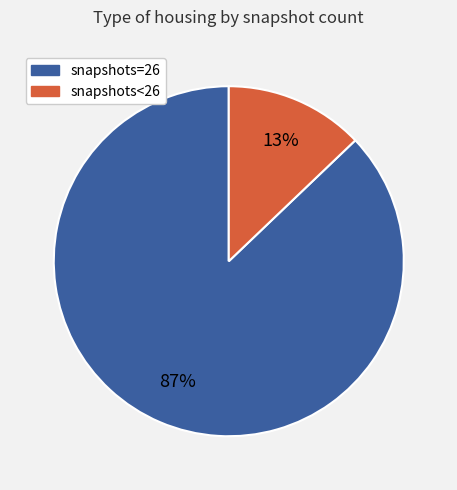

To the nearest percent, what is the average slice percentage?

50%